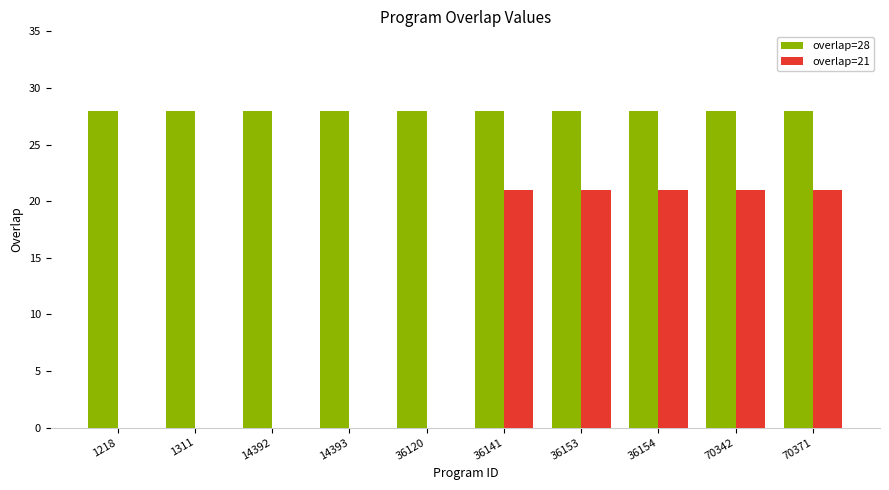

The overlap=28 series shows 28 at 36153. True or false?

True